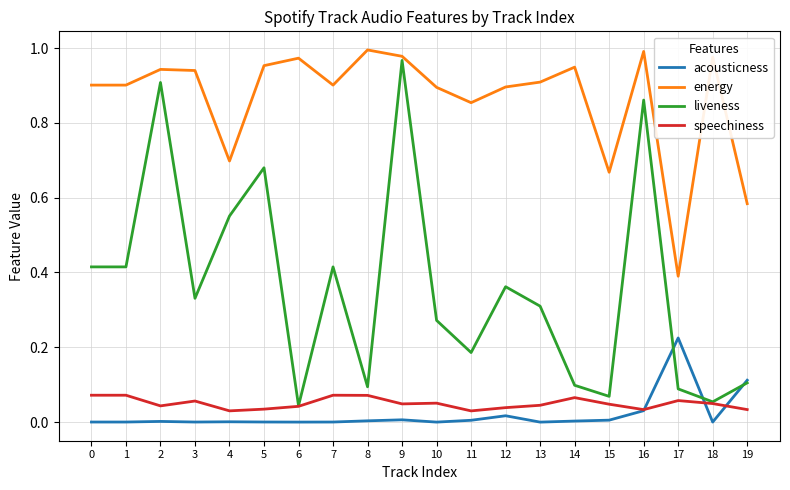

Rank the series by their maximum value, from highest to lowest.

energy, liveness, acousticness, speechiness